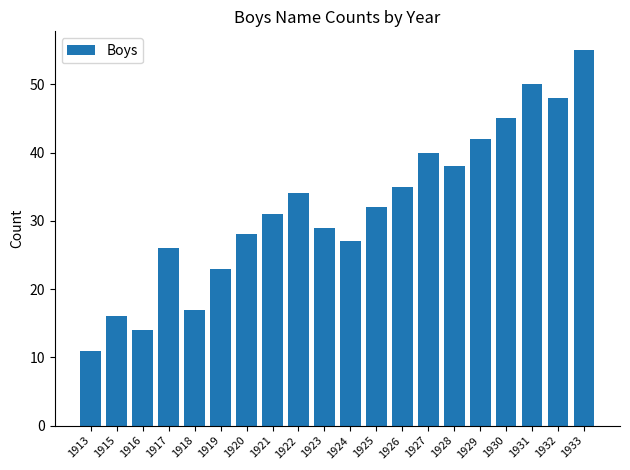

How many bars are there in total?

20